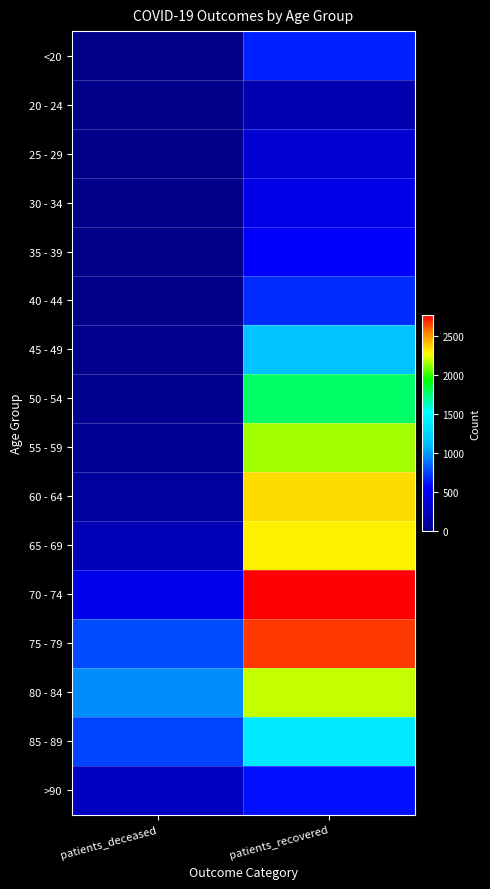

What is the spread (max minus min) of values at patients_recovered?

2577